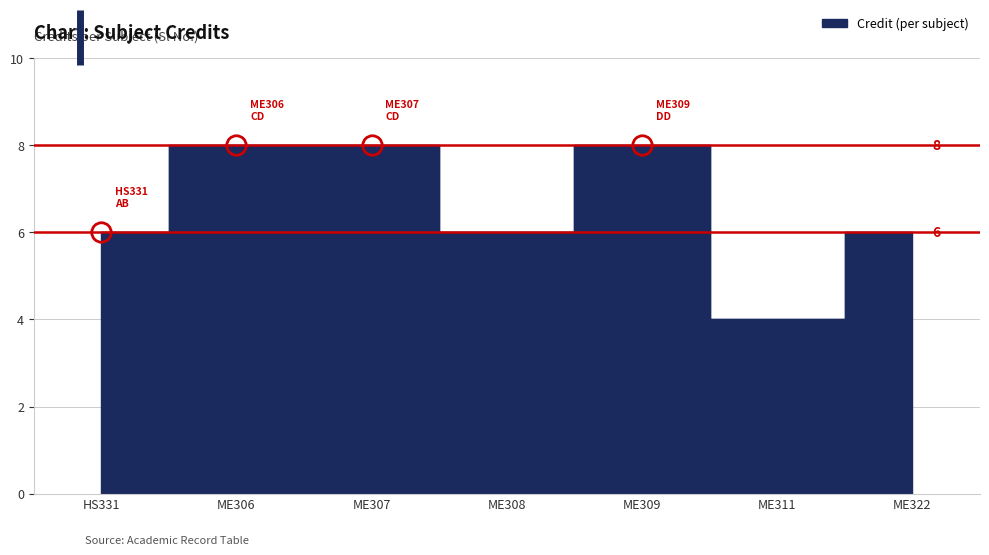

The value at ME309 is 12. True or false?

False